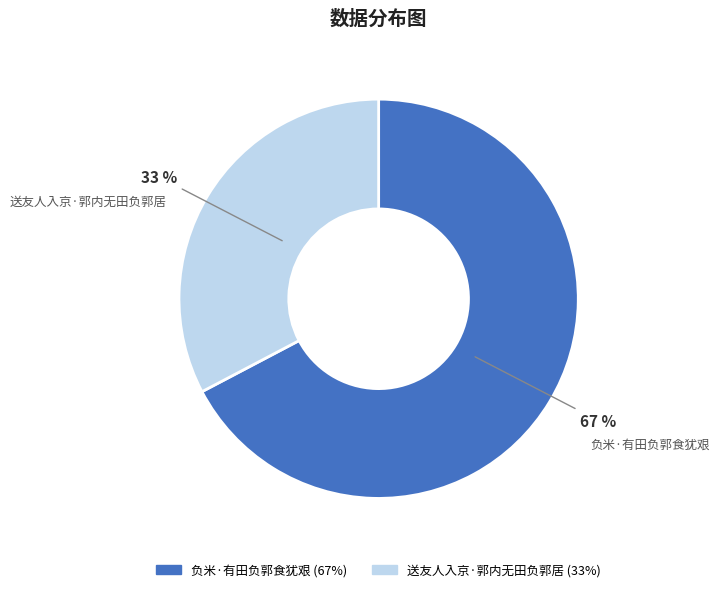

To the nearest percent, what is the combined percentage of 送友人入京·郭内无田负郭居 and 负米·有田负郭食犹艰?

100%